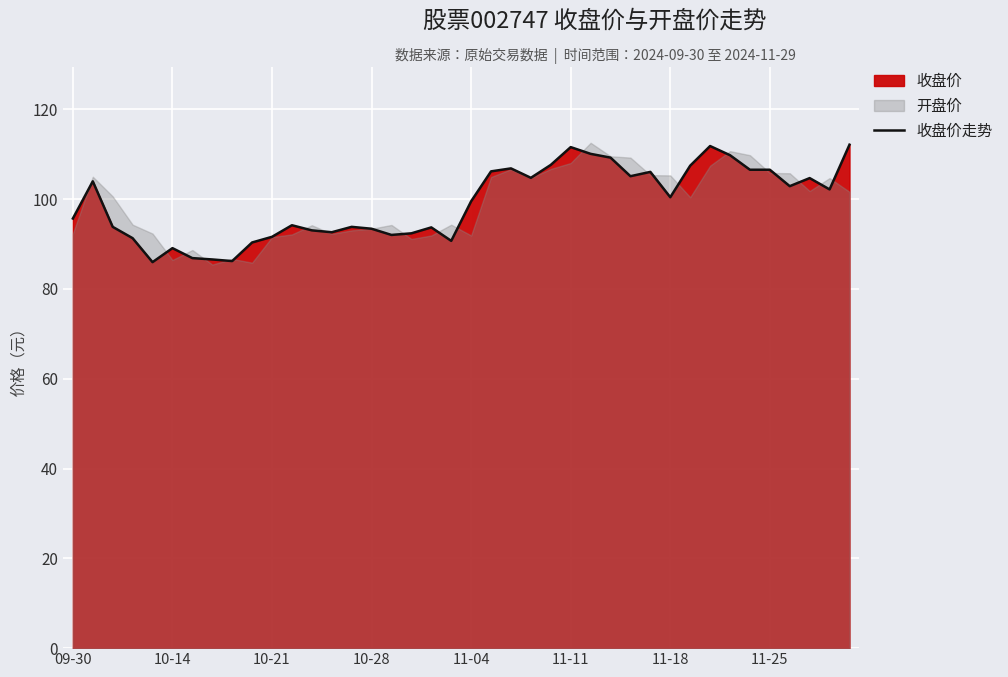

What is the lowest value of the 收盘价走势 series?

86.0